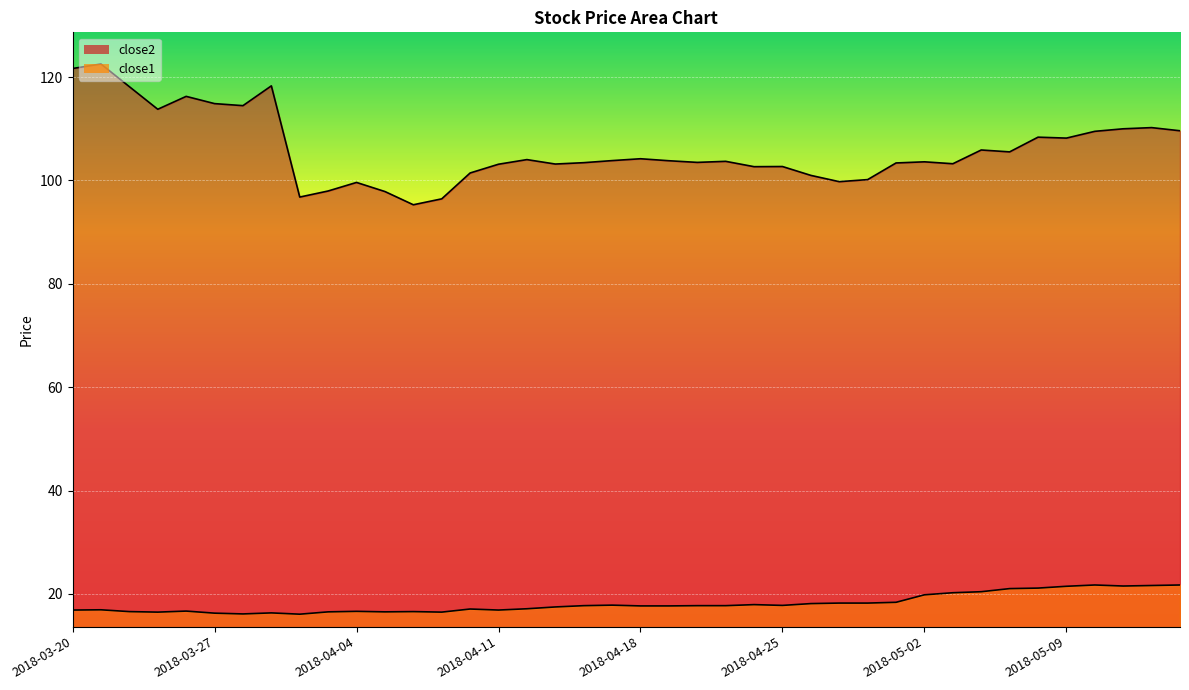

Where is the first local maximum for close1?

2018-03-21